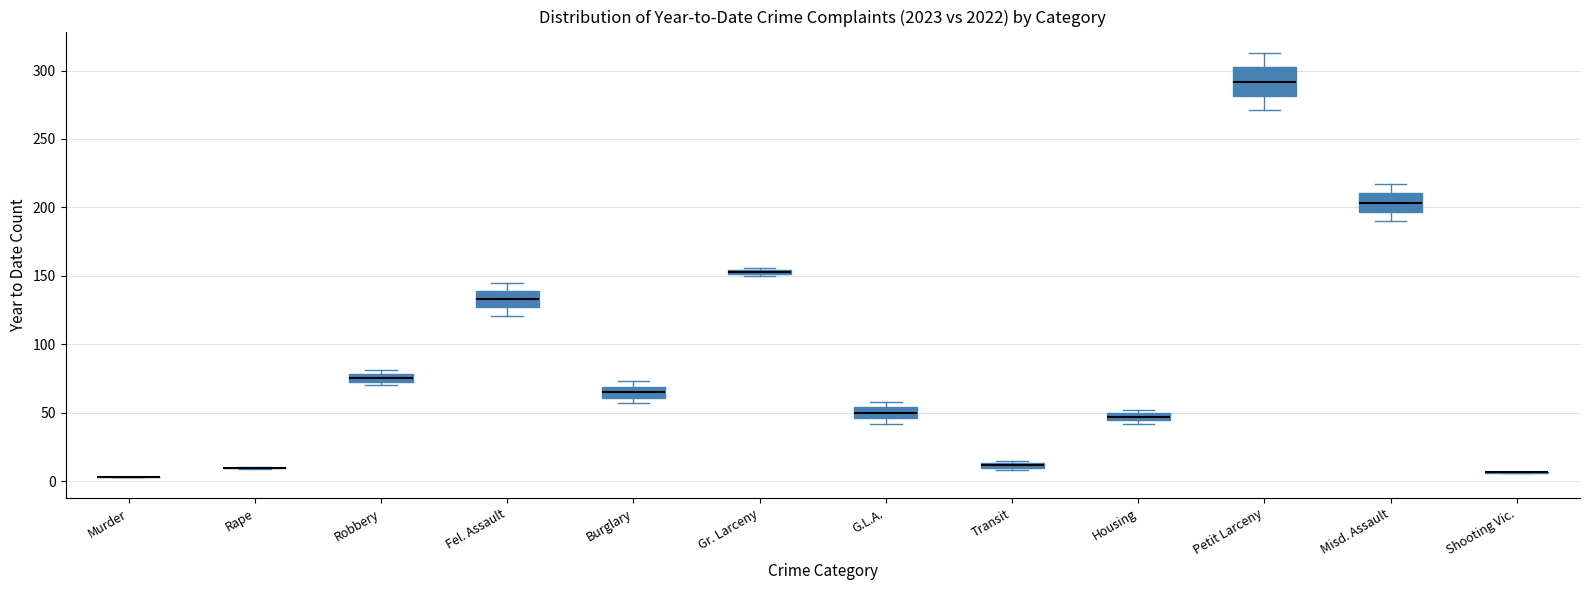

Comparing the boxes themselves (not the whiskers), which one is the tallest?

Petit Larceny